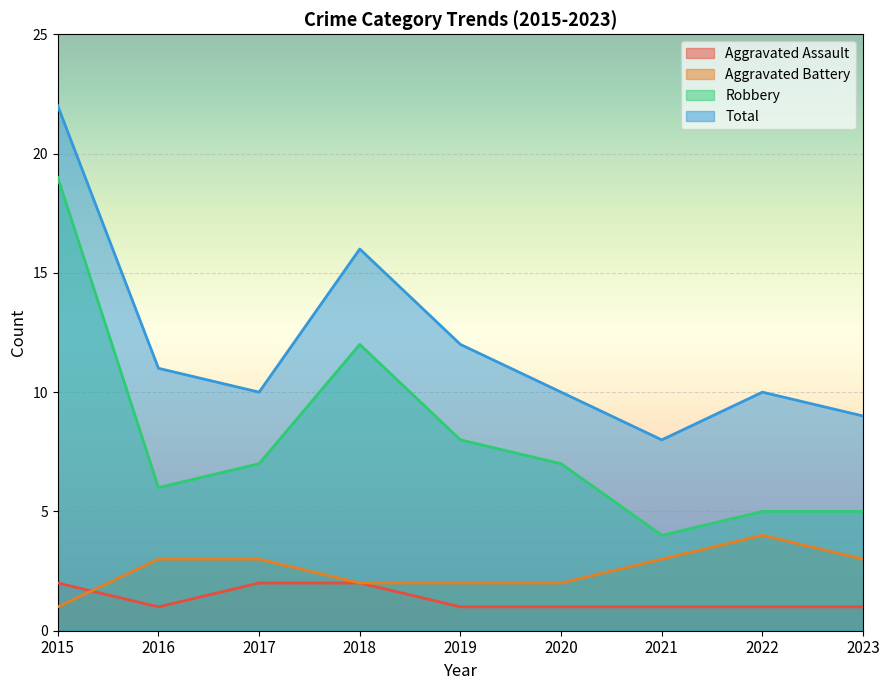

True or false: Total has a value of 12 at 2015.

False